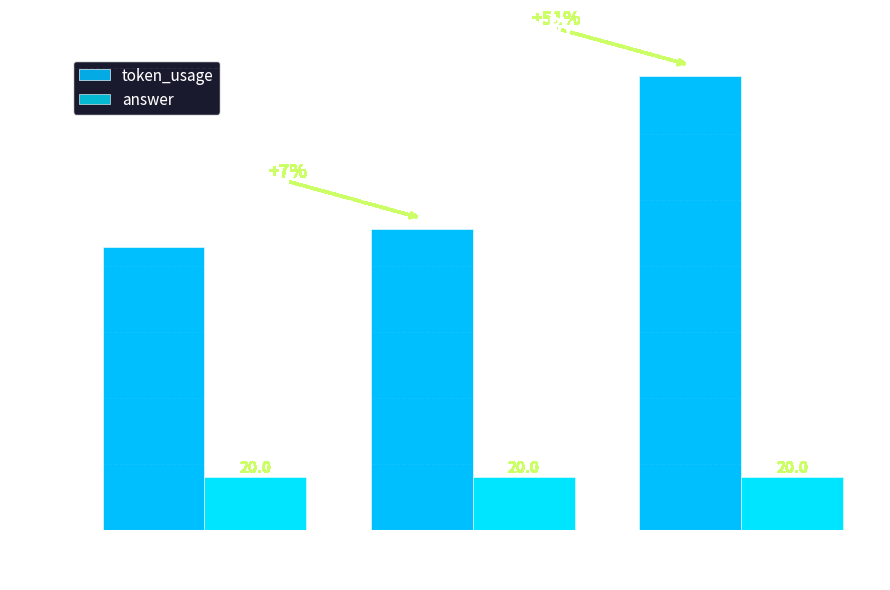

What is the difference between the maximum and minimum values in the token_usage series?

65